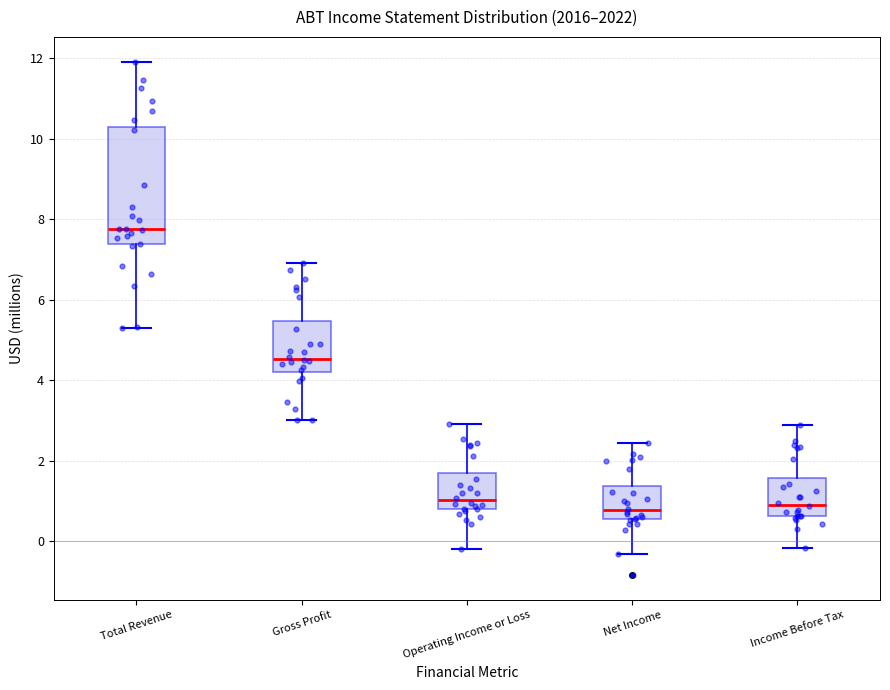

Where does the upper whisker of the box for Total Revenue end on the y-axis? The values are not printed on the chart, so give them approximately, as read against the axis.

11.8